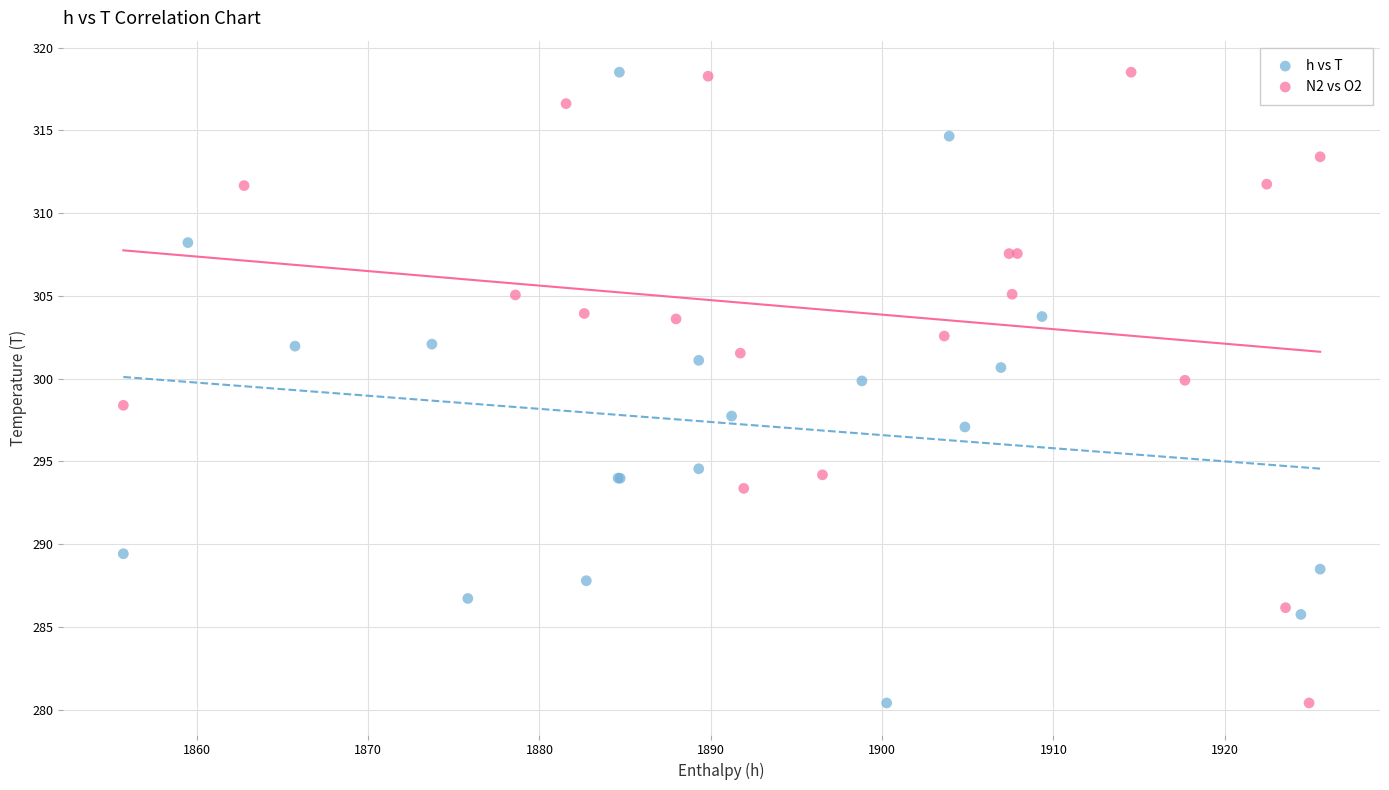

What are all the series names shown in the legend?

h vs T, N2 vs O2